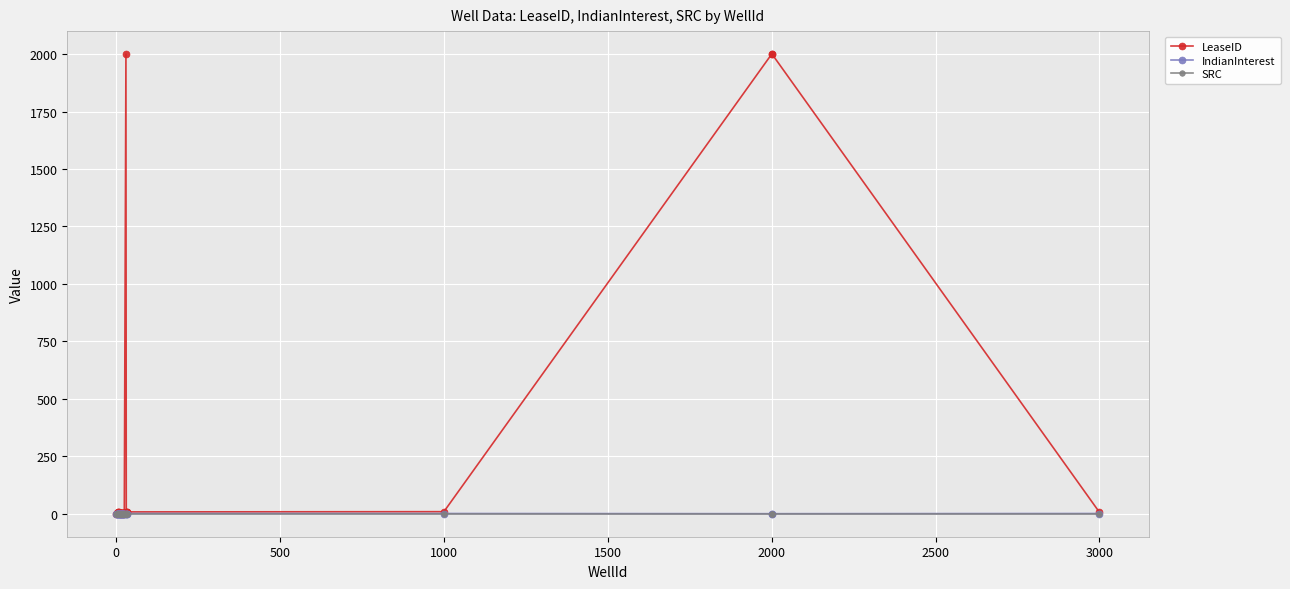

True or false: LeaseID has more than 2 points higher than both neighbors.

True